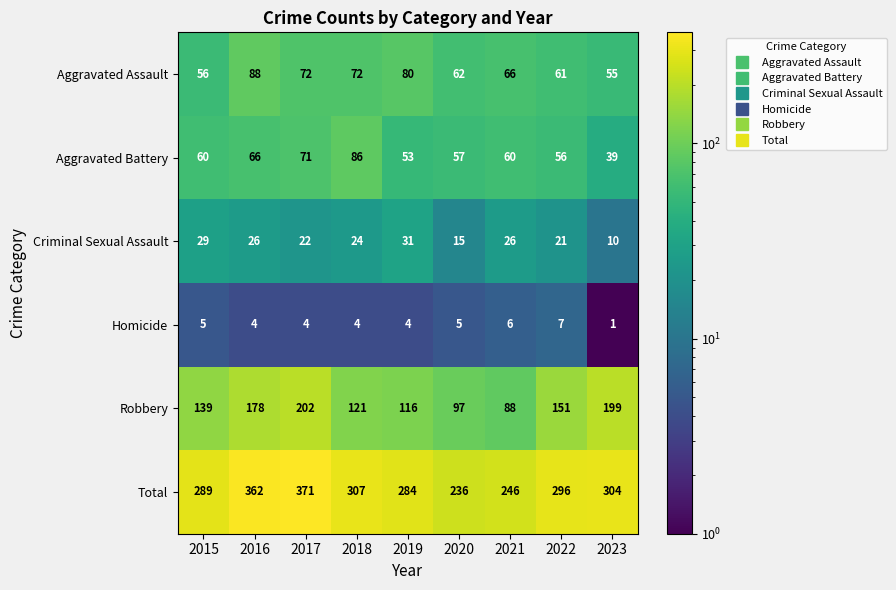

Which label corresponds to the smallest value in the chart?

2023